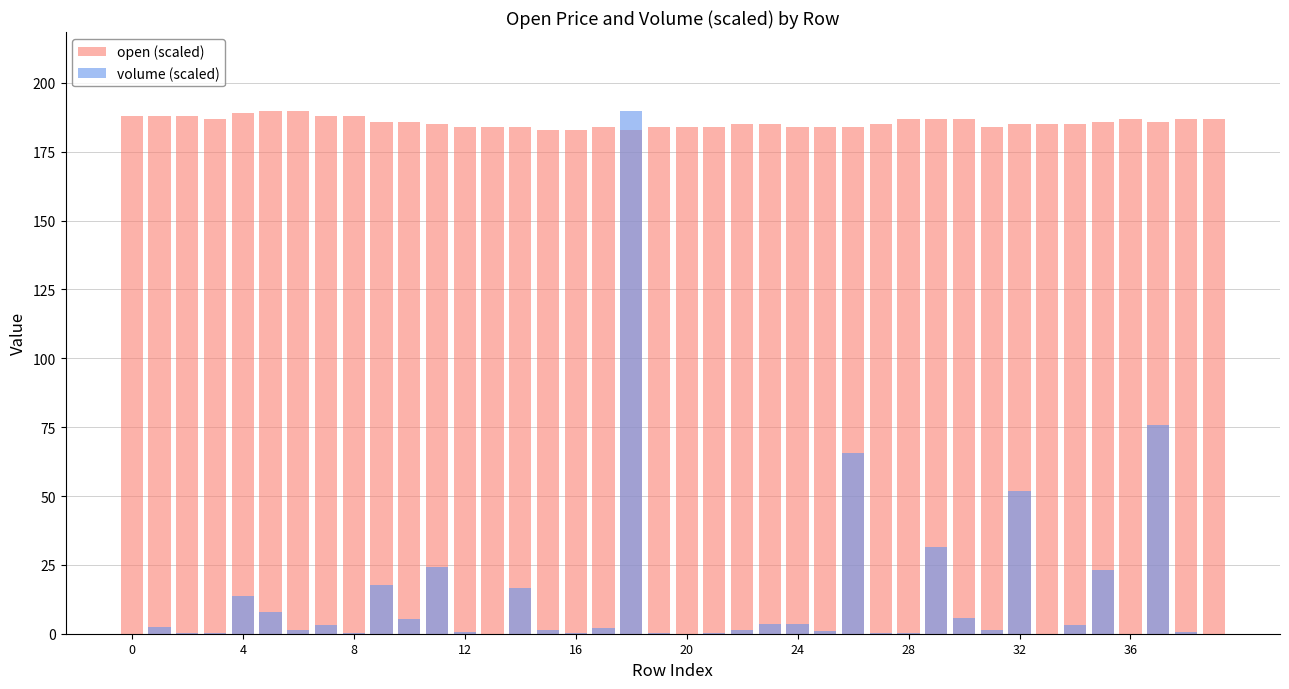

How many bars are there in total?

80